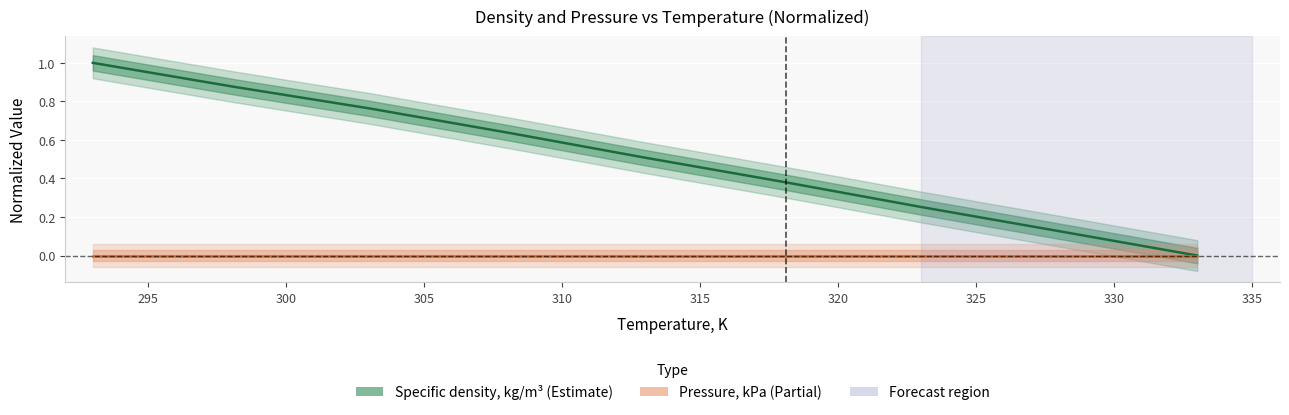

What is the total value across all series at 315?

0.4